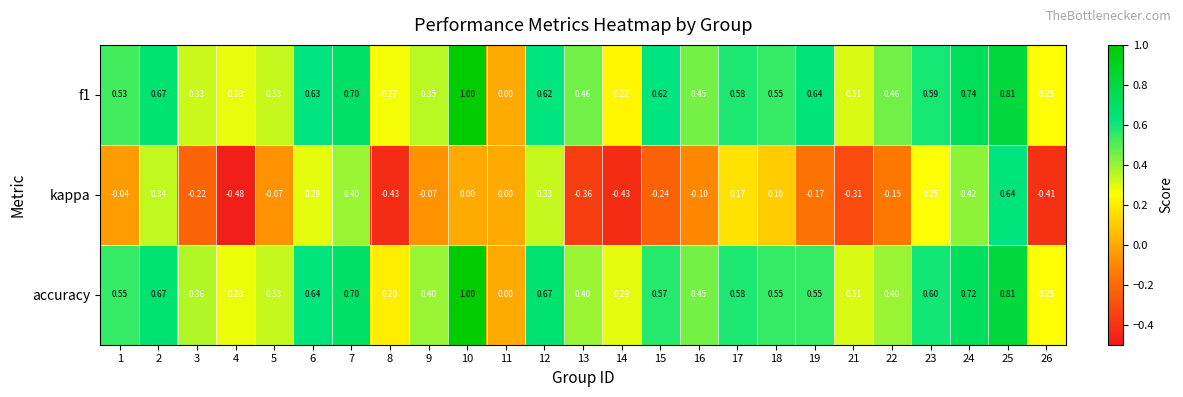

Which series has the largest range (max minus min)?

kappa